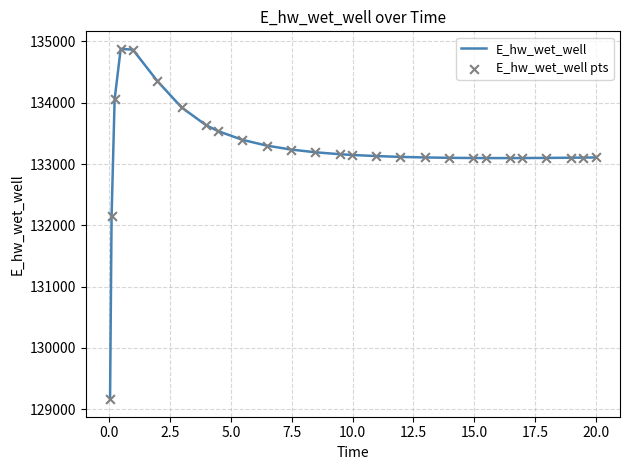

What is the smallest value displayed?

129163.9